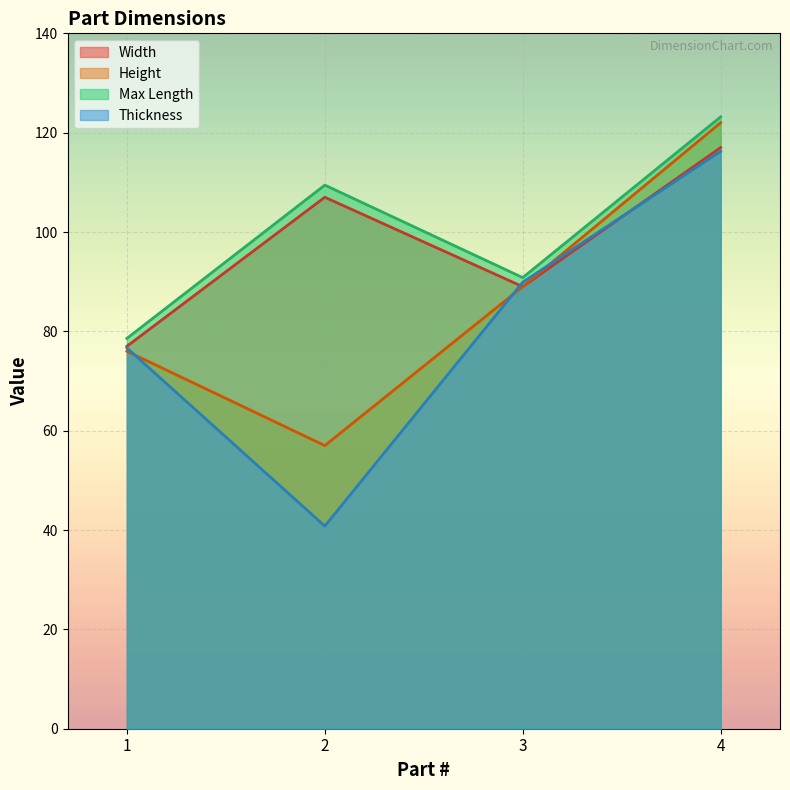

Reading left to right, what are all the values shown in this chart?

Width: 77.0	107.0	89.0	117.0
Height: 76.0	57.0	89.0	122.0
Max Length: 78.6	109.4	90.8	123.2
Thickness: 76.7	40.8	89.9	116.2